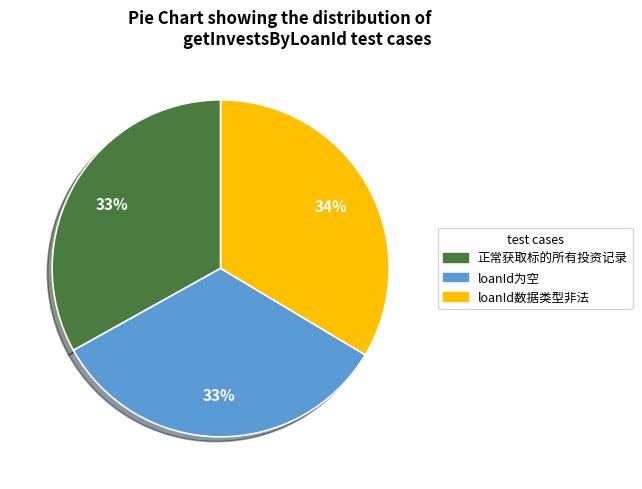

Do 正常获取标的所有投资记录 and loanId为空 together represent more than half of the pie?

Yes